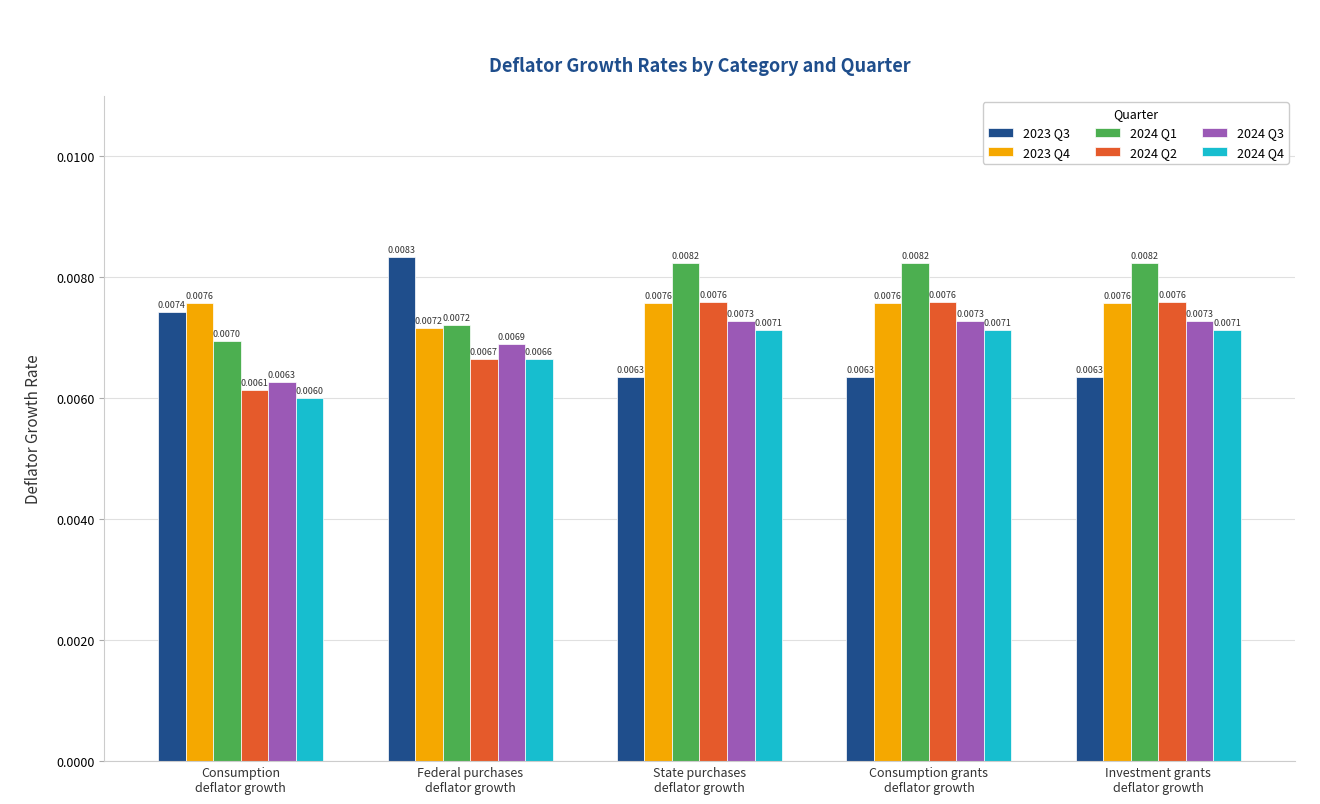

Which series has the largest range (max minus min)?

2023 Q3